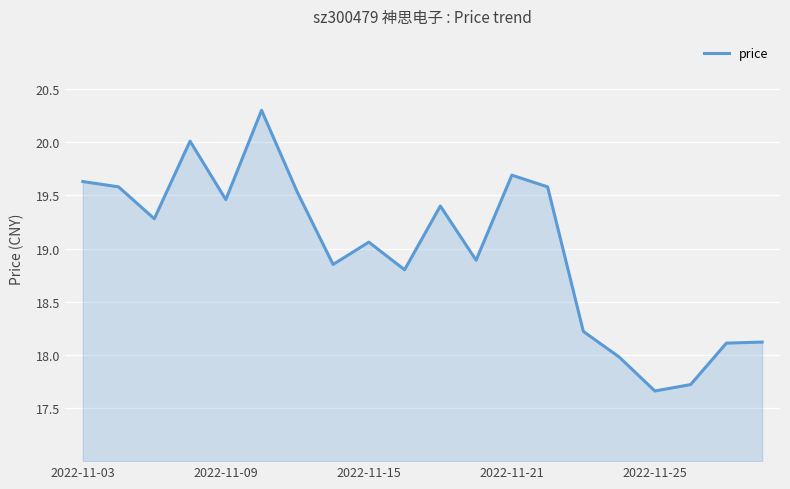

What is the difference between the maximum and minimum values?

2.6